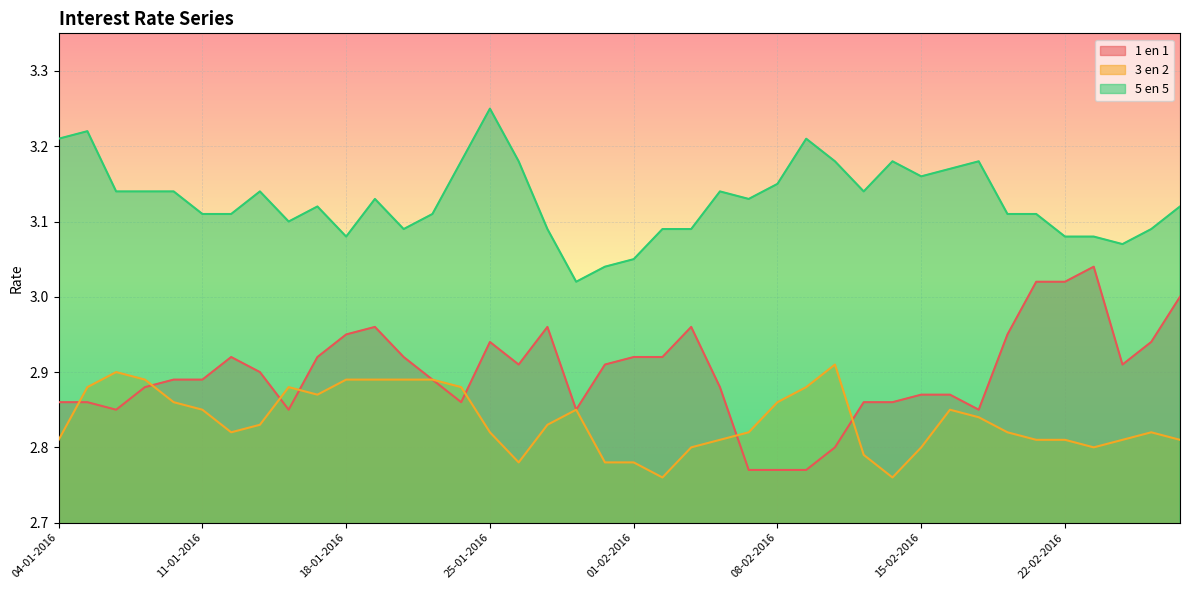

What is the difference between the 1 en 1 values at 12-01-2016 and 04-01-2016?

0.1